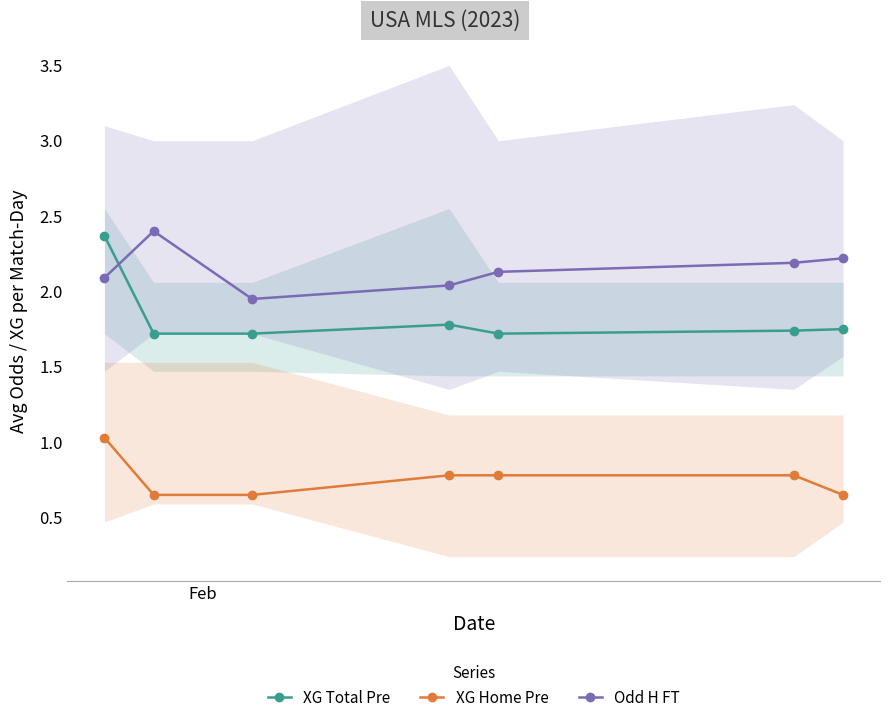

How many intersections are there between Odd H FT and XG Total Pre?

1